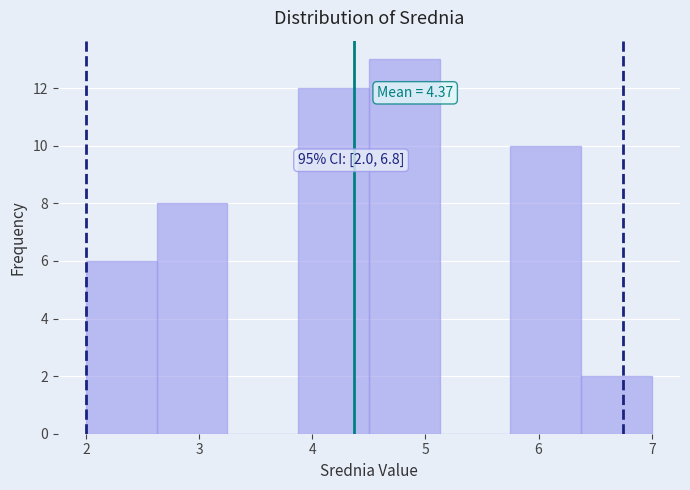

Which range on the x-axis has the tallest bar?

4.5 to 5.1